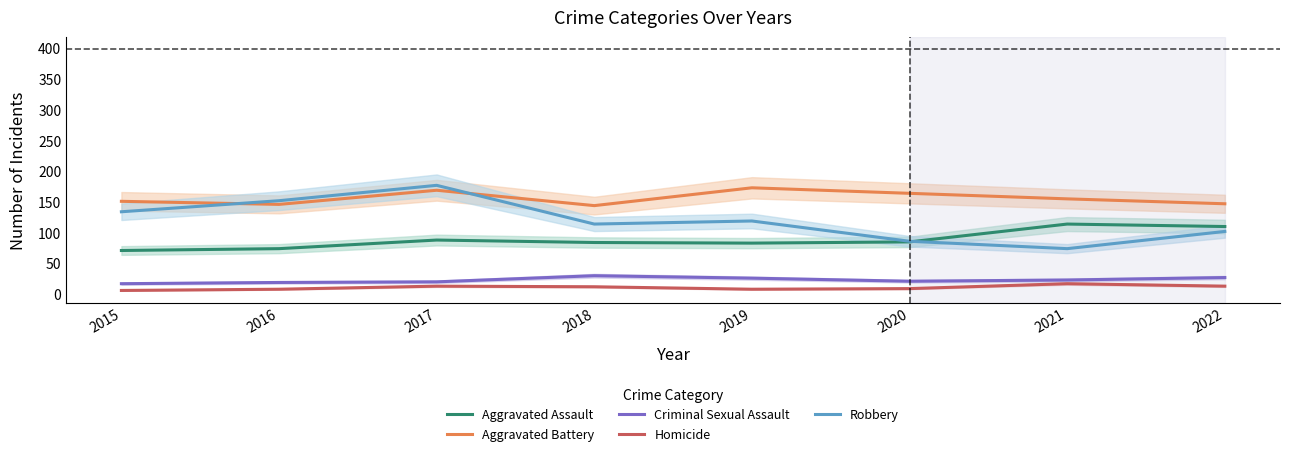

What is the value of the Criminal Sexual Assault point at the 7th from the left?

23